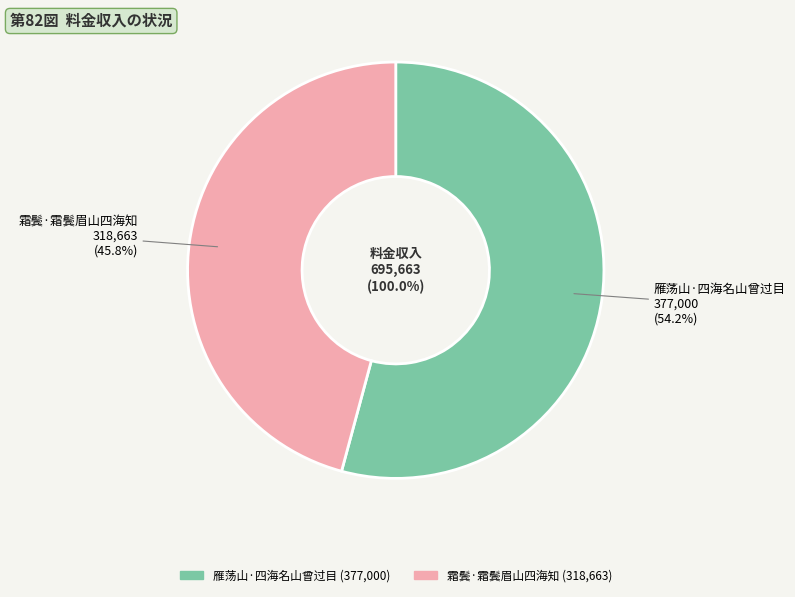

To the nearest percent, what is the difference between the 霜鬓·霜鬓眉山四海知 and 雁荡山·四海名山曾过目 slice percentages?

8%